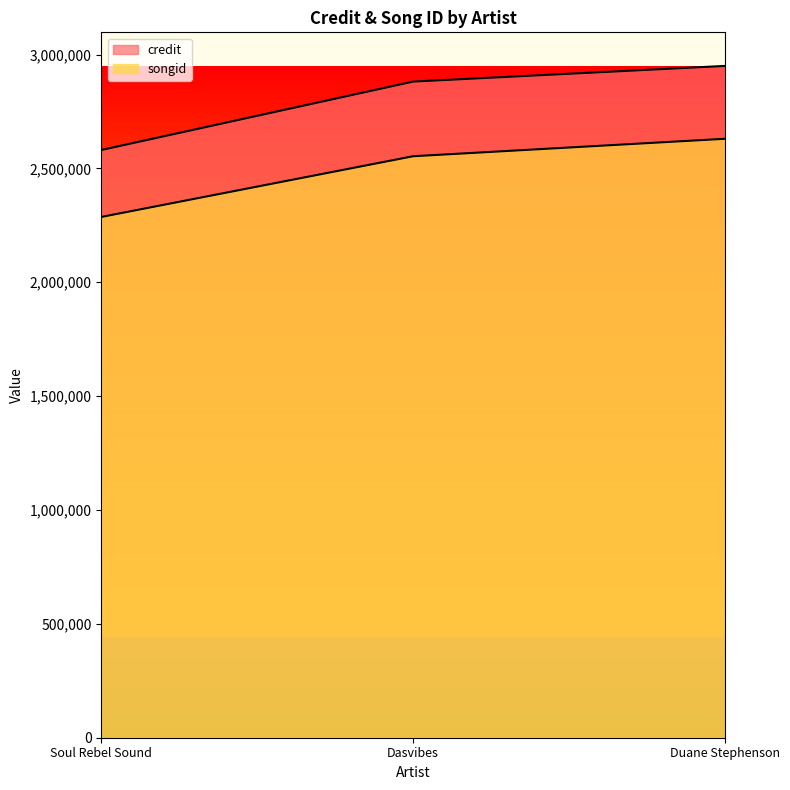

What is the lowest value of the songid series?

2286891